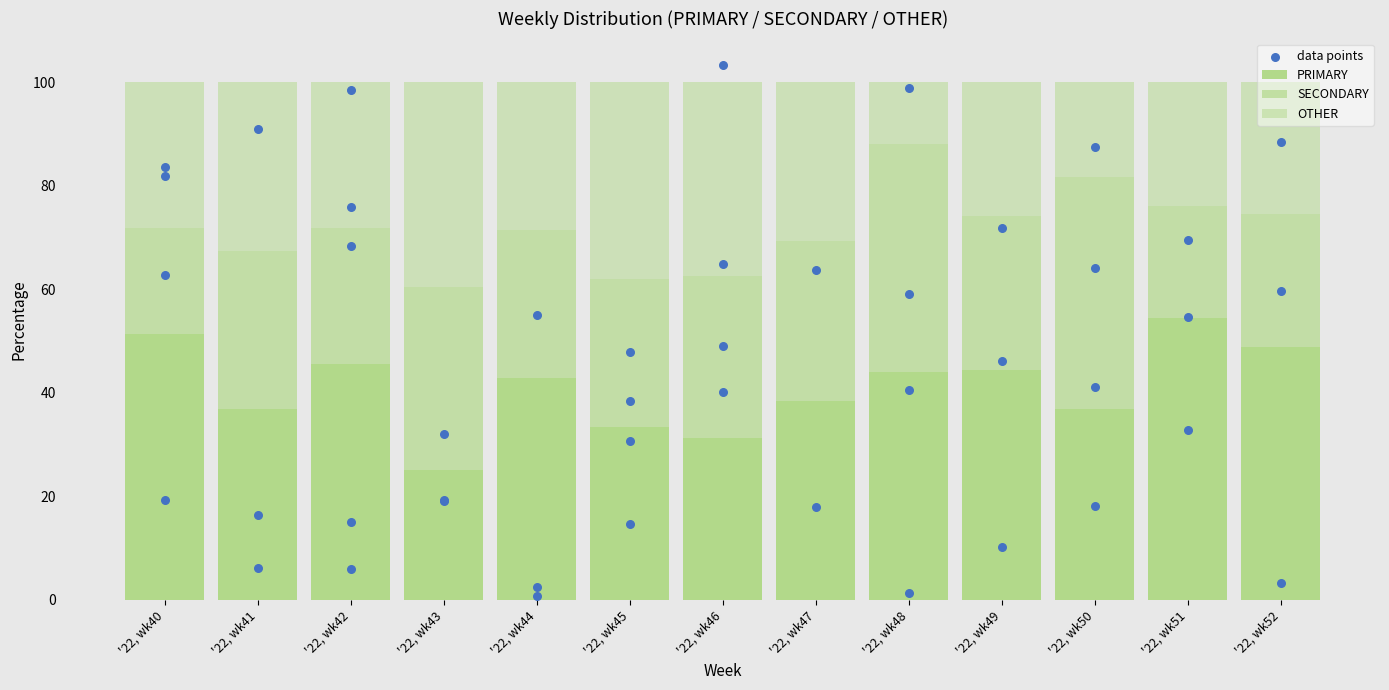

Is the value of OTHER at '22, wk44 greater than the value of SECONDARY at '22, wk44?

No